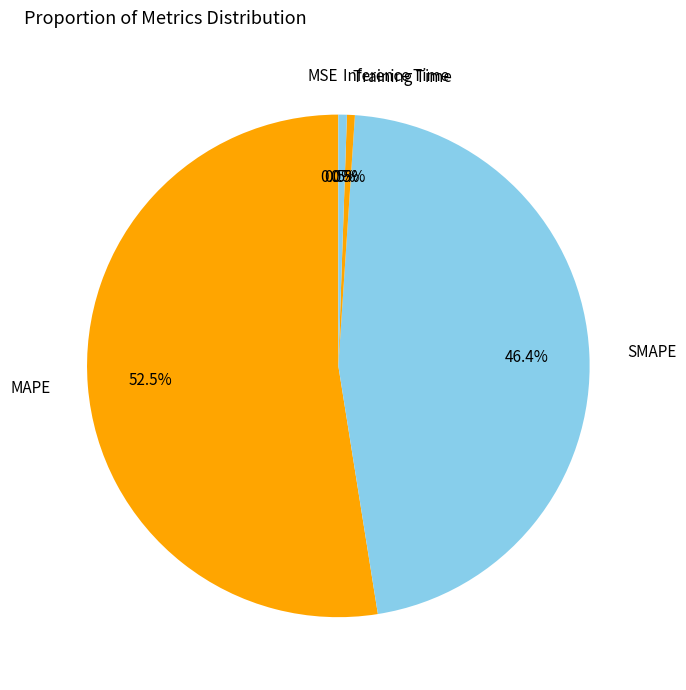

Which category has the biggest portion of the pie?

MAPE